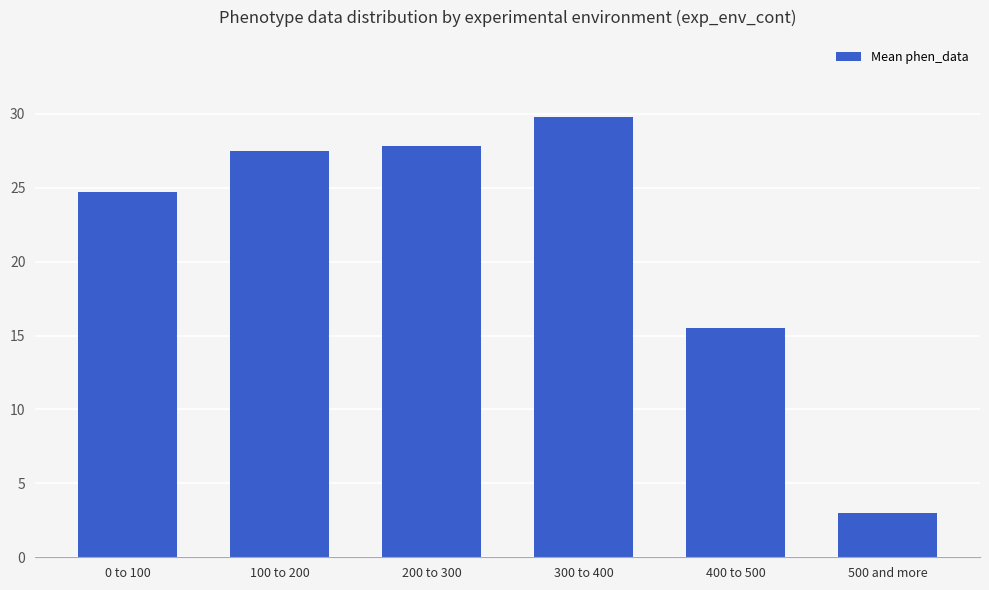

Which has a higher value, 0 to 100 or 100 to 200?

100 to 200